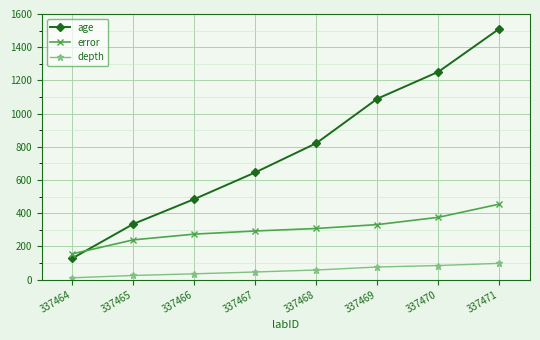

What is the average value of the age series?

783.8